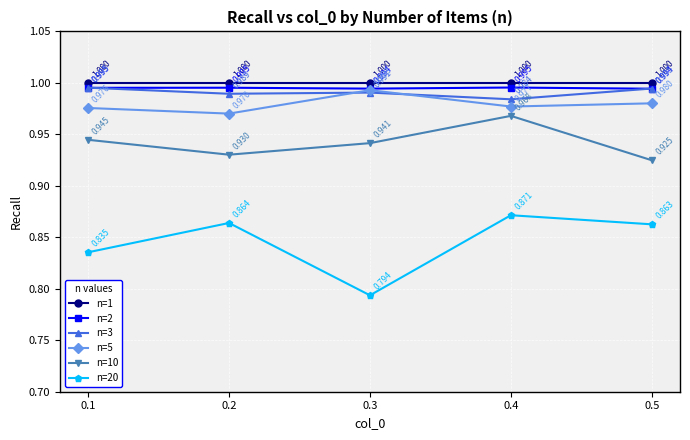

What are all the series names shown in the legend?

n=1, n=2, n=3, n=5, n=10, n=20